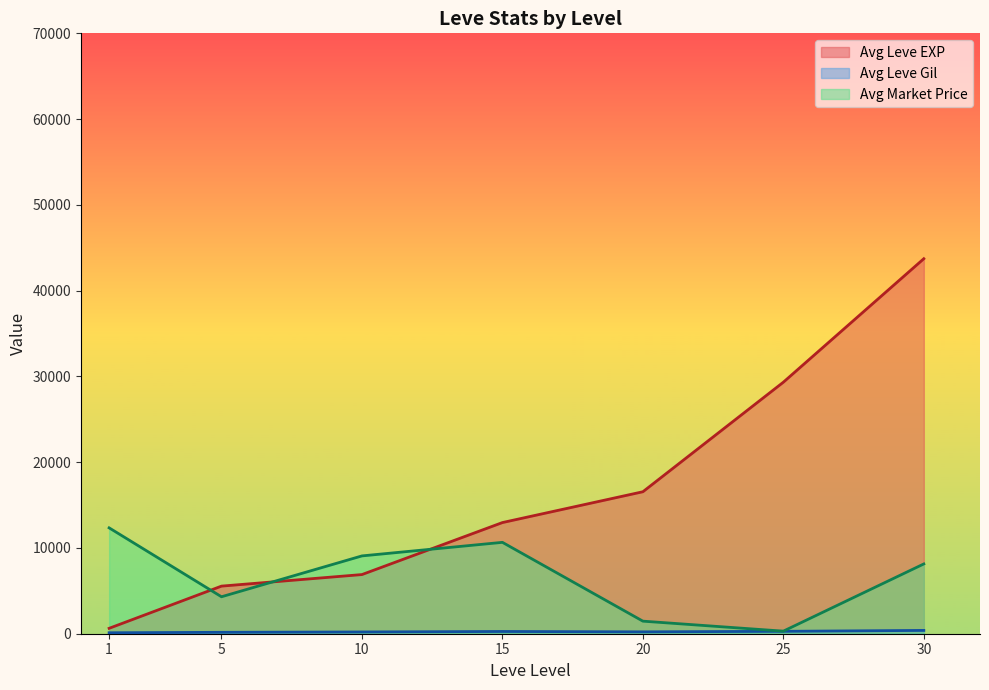

Which label corresponds to the smallest value in the chart?

1